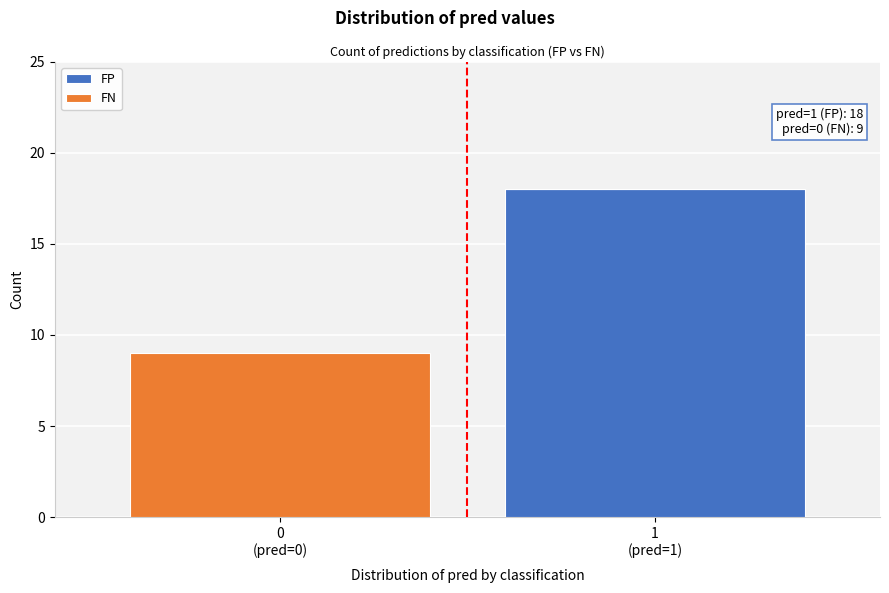

What is the sum of all FP values?

18